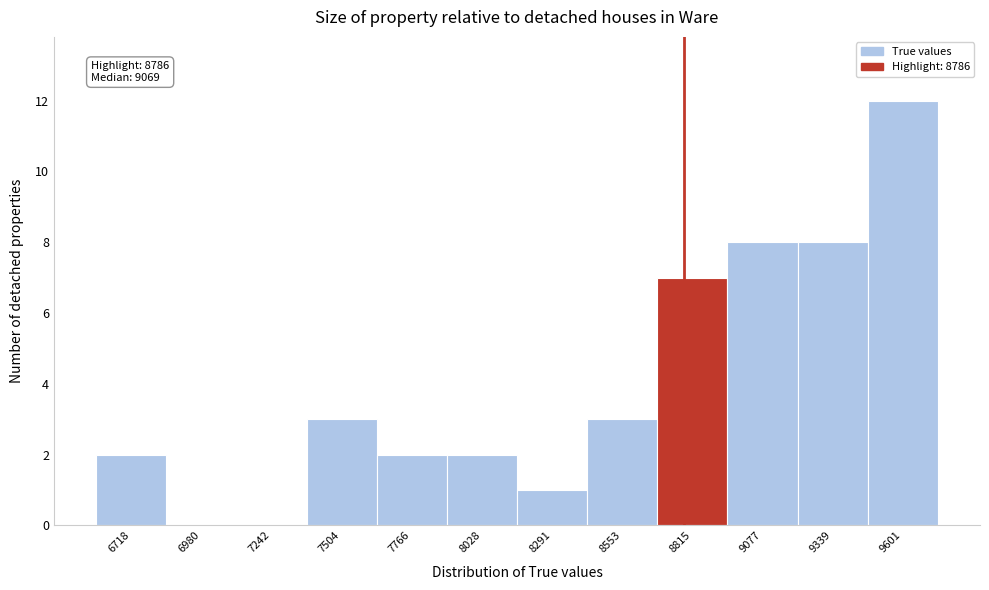

Over which range of the x-axis is the bar tallest?

9450 to 9750